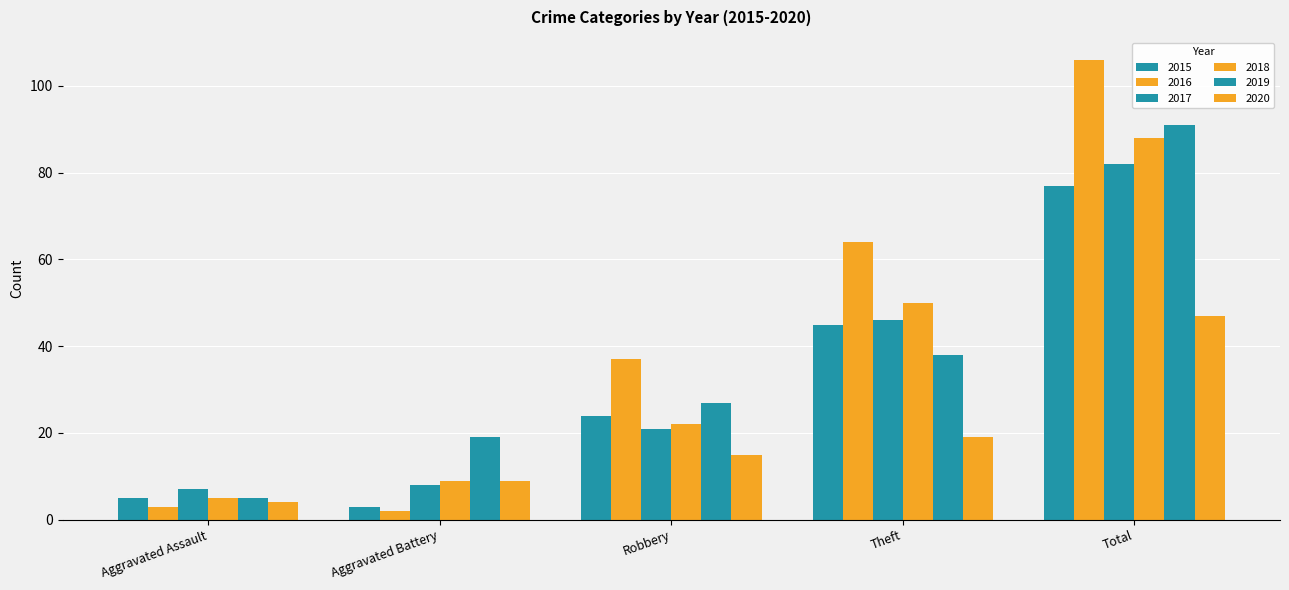

Rank the series at Total from lowest to highest value.

2020, 2015, 2017, 2018, 2019, 2016